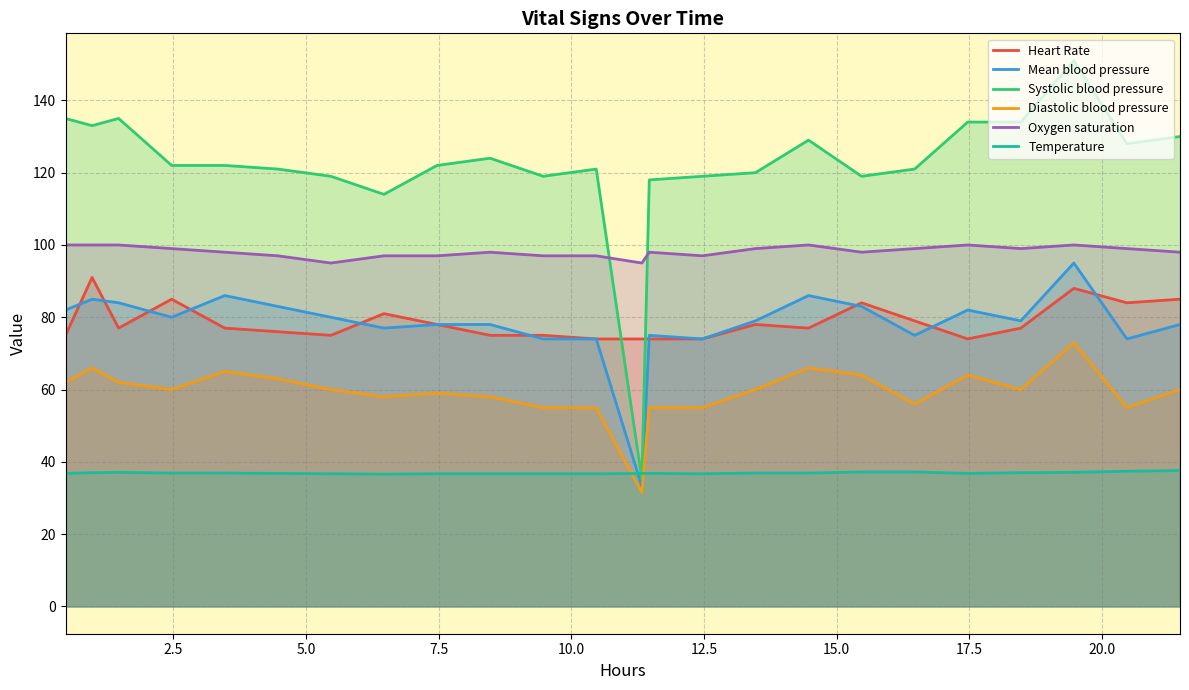

What is the minimum value for Oxygen saturation?

95.0